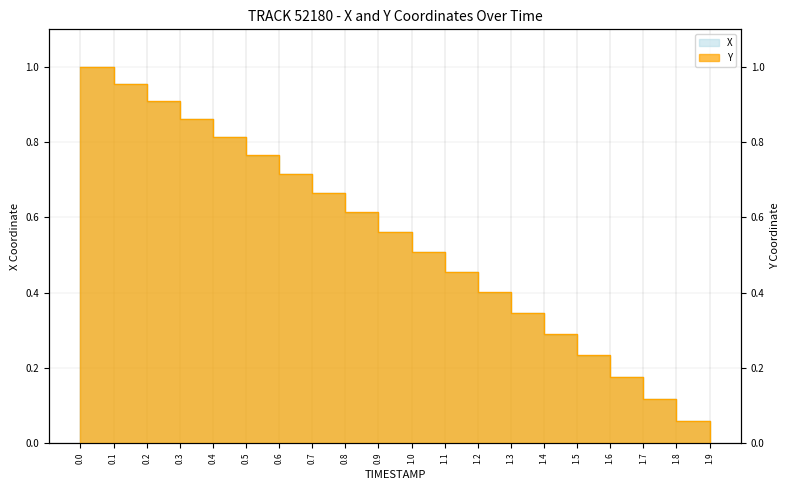

What is the highest value of the X series?

1.0